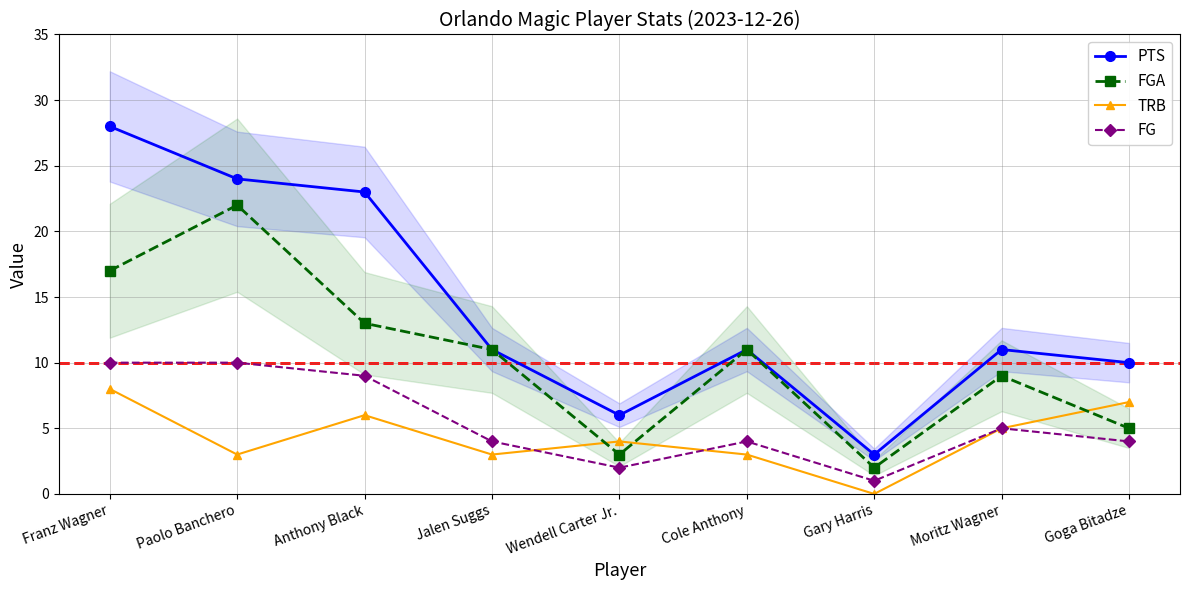

At which category does FGA reach its first local valley?

Wendell Carter Jr.